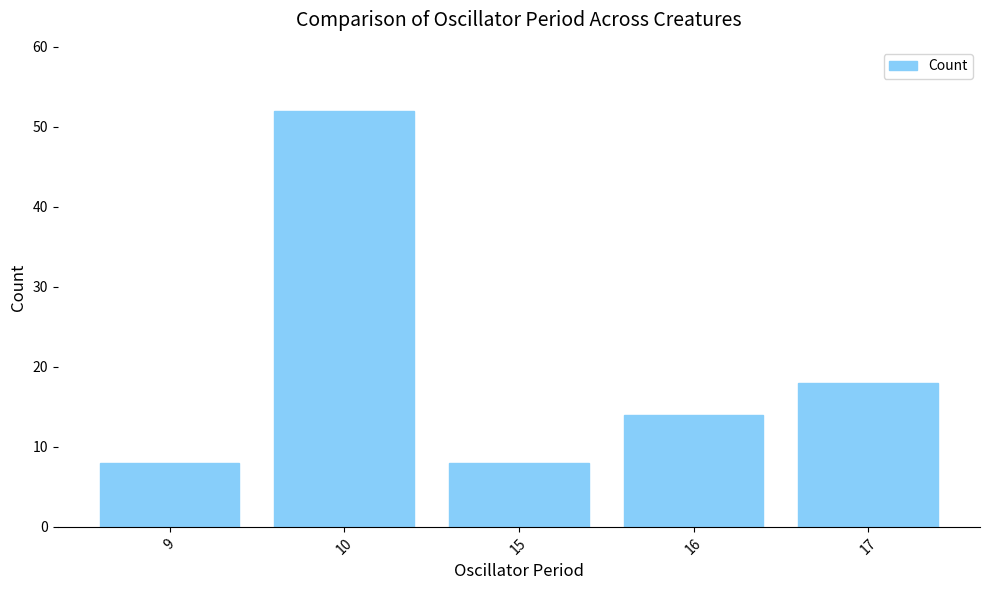

Reading left to right, what are all the values shown in this chart?

8	52	8	14	18